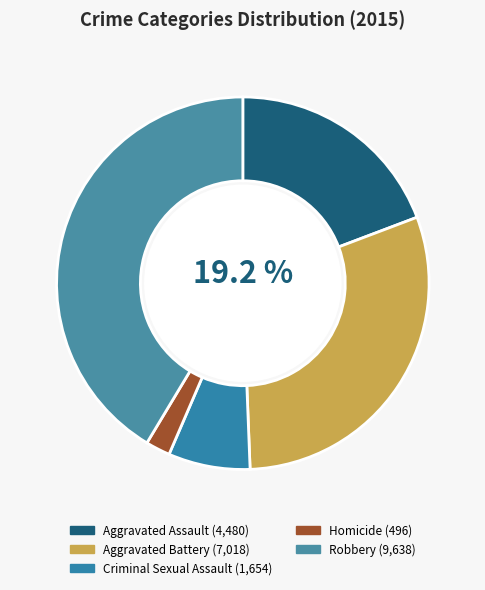

Which slice is the largest?

Robbery